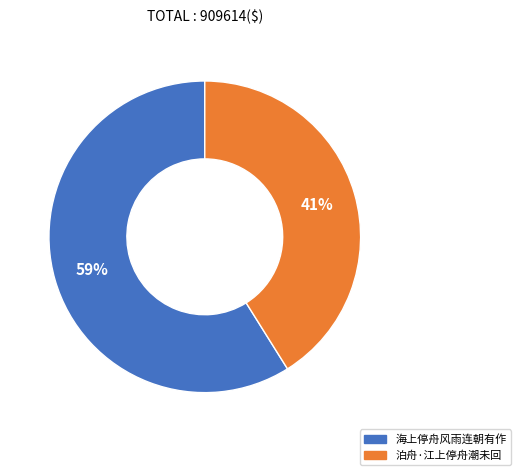

Count the number of slices in the pie.

2